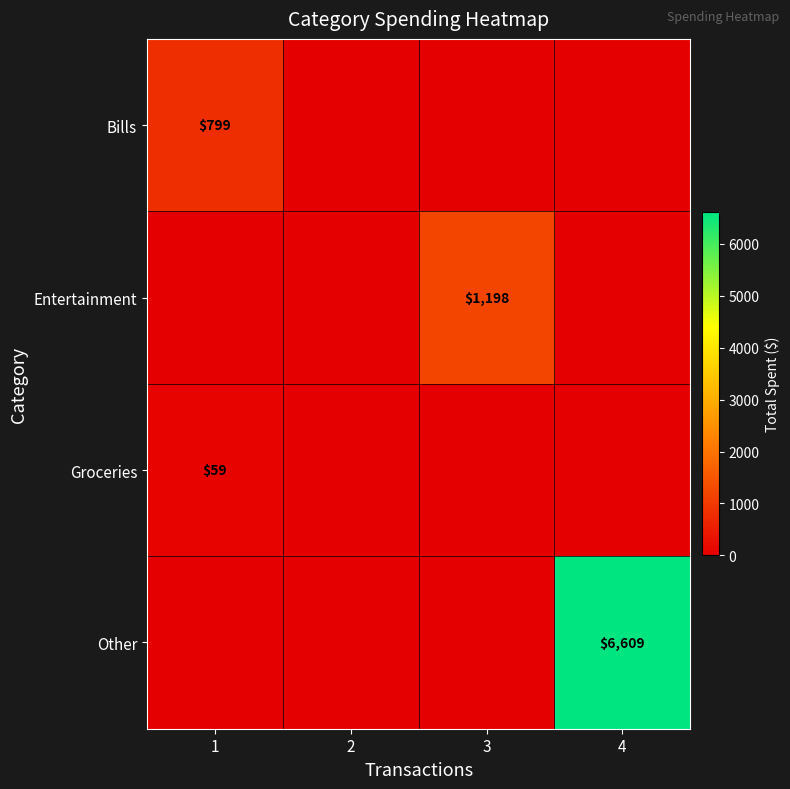

How many distinct data groups are displayed?

4